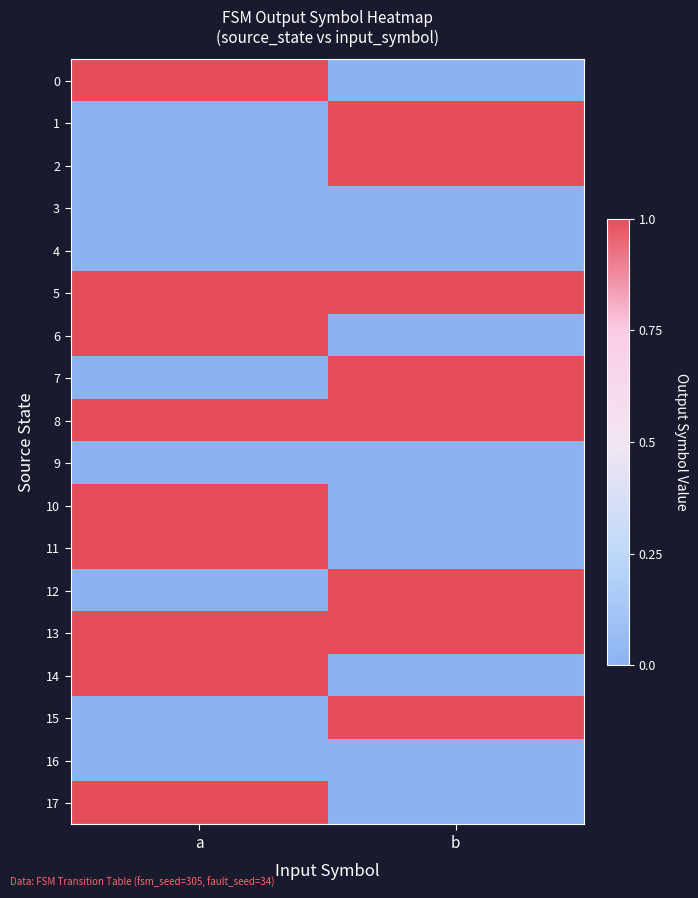

What is the spread (max minus min) of values at b?

1